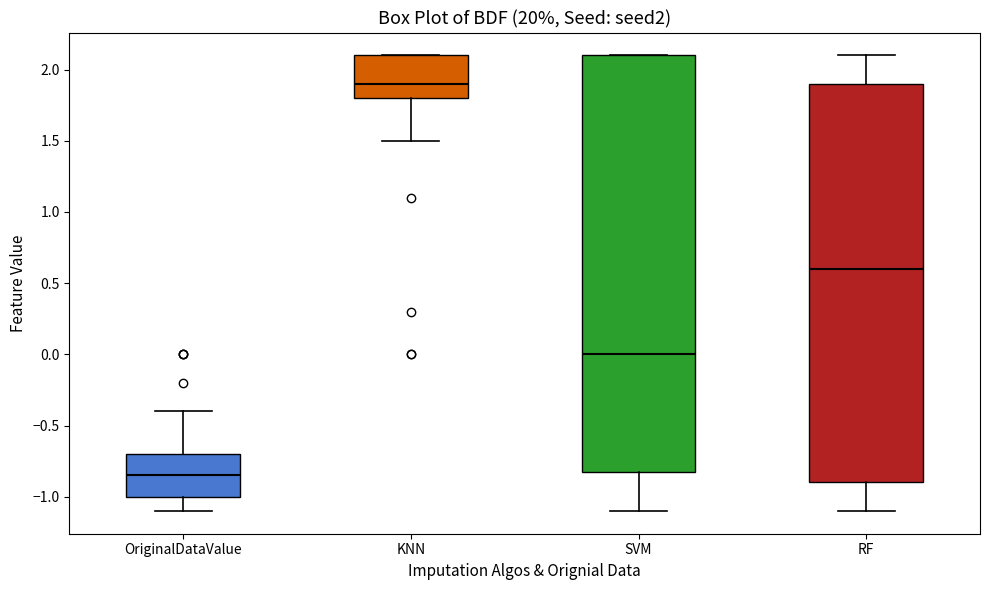

Which box has the lowest median line?

OriginalDataValue